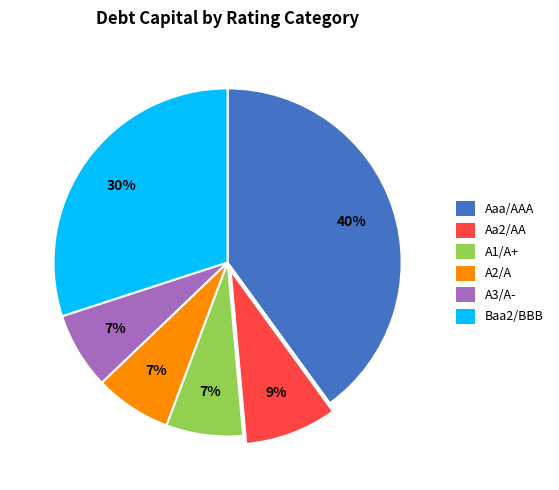

To the nearest percent, what is the difference between the A2/A and Baa2/BBB slice percentages?

23%